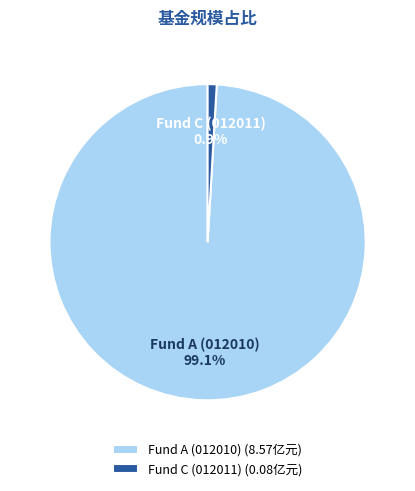

Is there any slice that represents more than half of the pie?

Yes